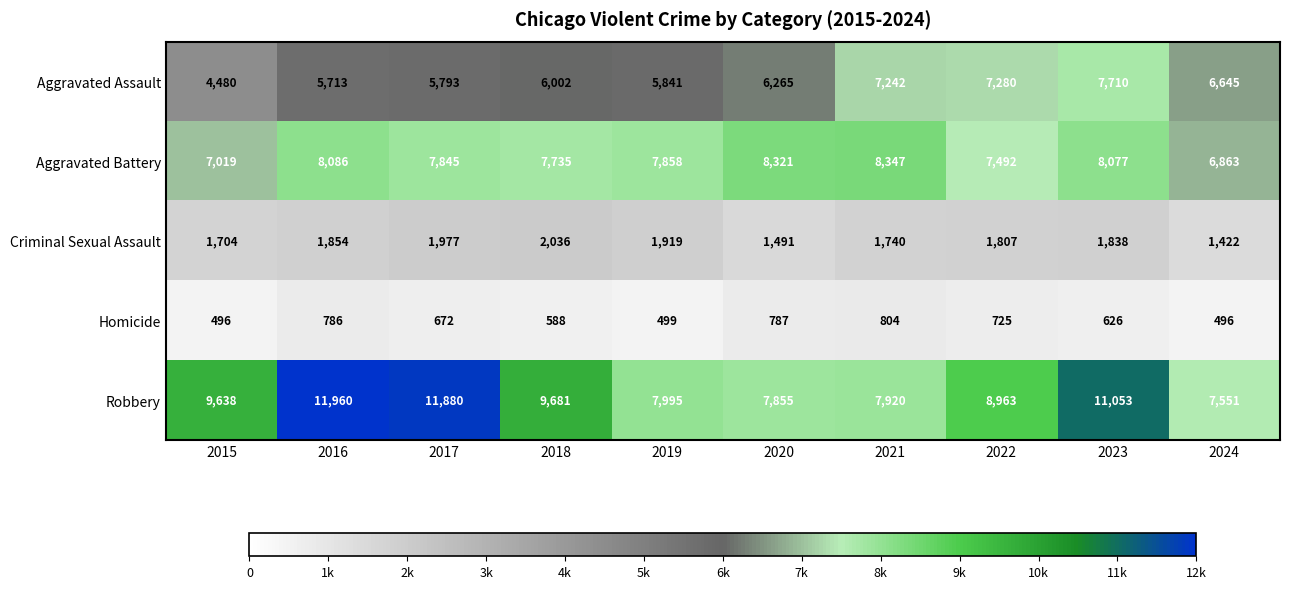

What is the difference between the highest and lowest values at 2021?

7543